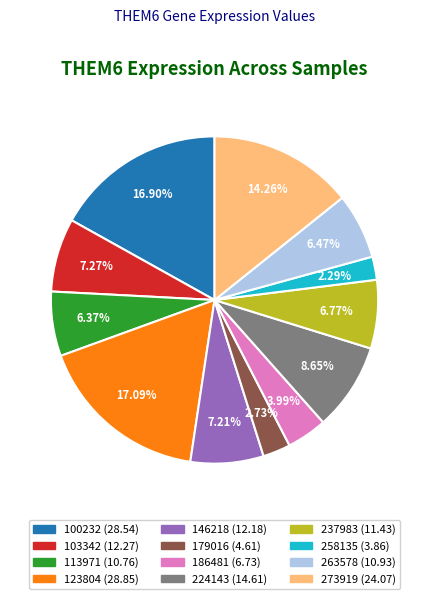

Combined, do 123804 and 146218 account for over 50%?

No